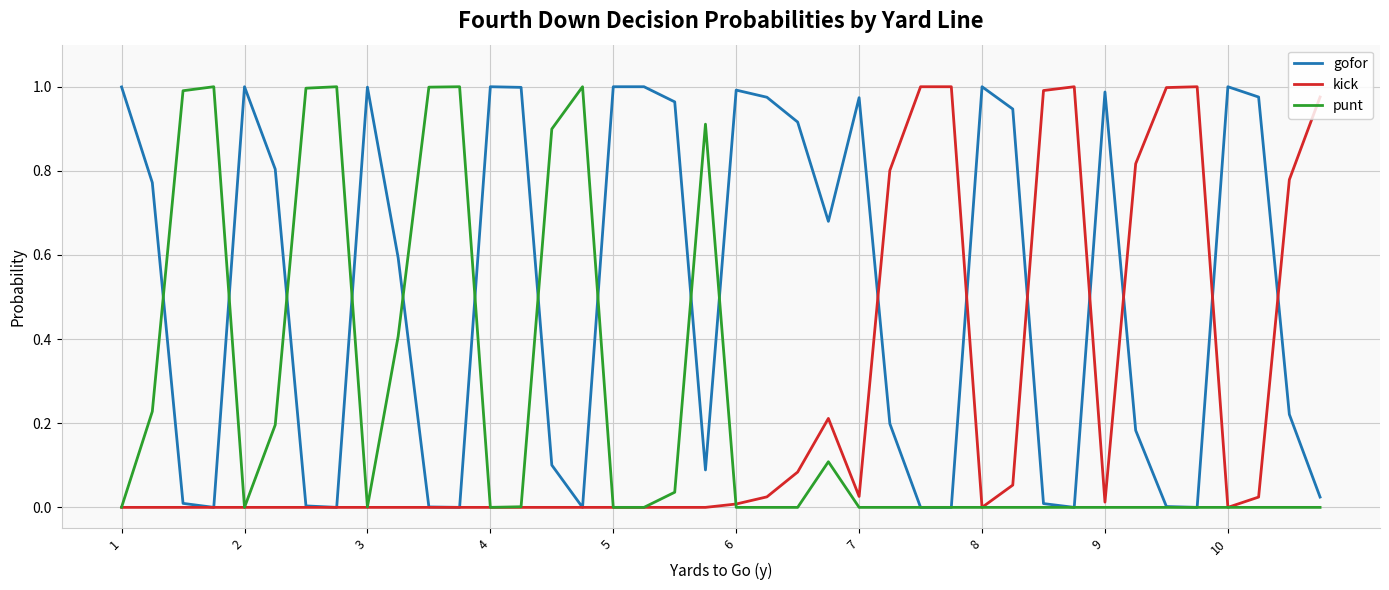

Which series has the largest total across all categories?

gofor